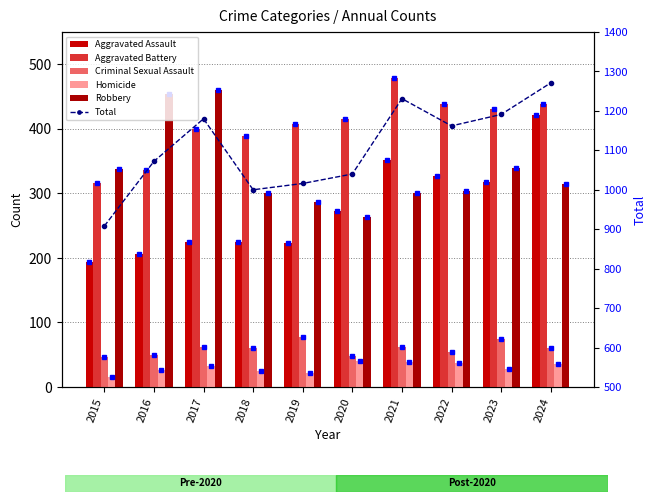

Which category has the lowest value across all series?

2015